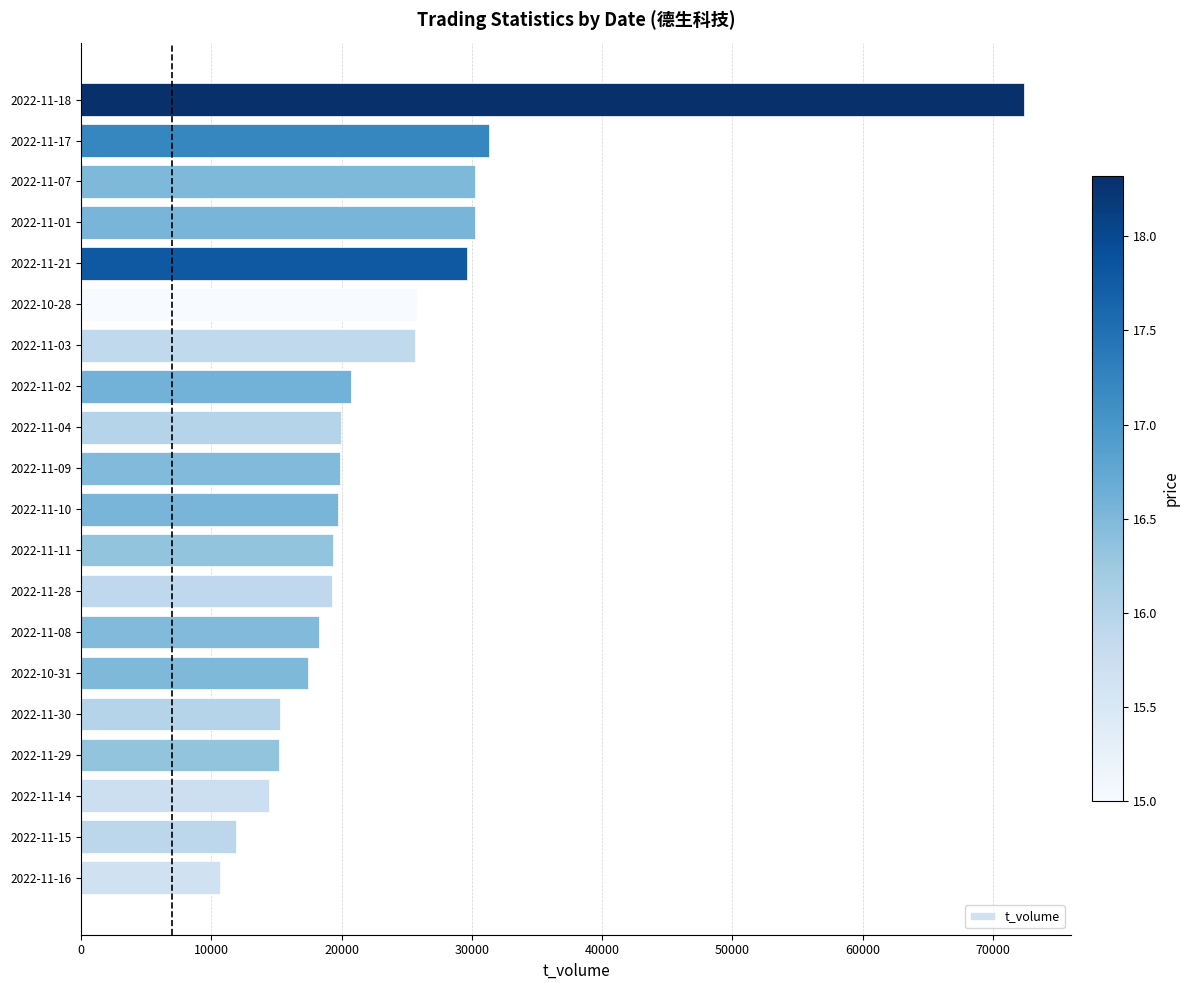

What is the minimum value shown in the chart?

10681